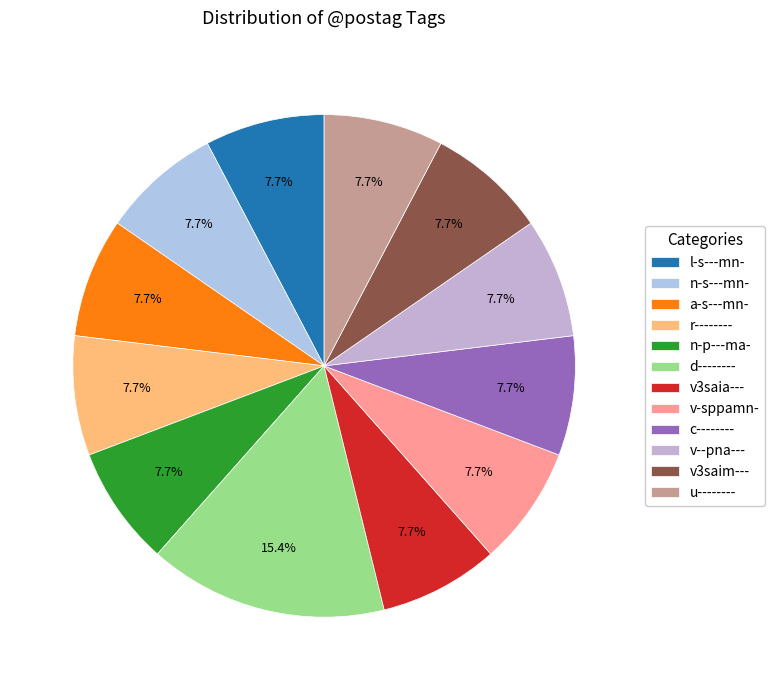

True or false: u-------- accounts for 4% of the total.

False